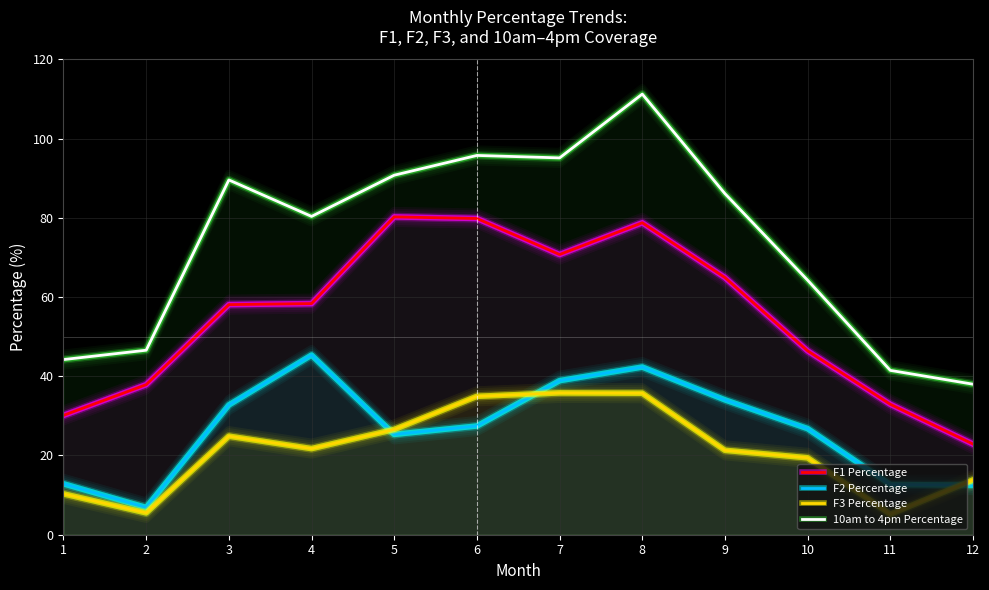

Reading left to right, what are all the values shown in this chart?

F1 Percentage: 30.1	37.9	58.1	58.3	80.2	79.8	70.7	78.7	64.9	46.4	32.9	22.9
F2 Percentage: 12.9	6.9	32.8	45.3	25.3	27.4	38.9	42.3	34.0	26.8	12.7	12.5
F3 Percentage: 10.3	5.5	24.9	21.7	26.6	34.9	35.8	35.7	21.3	19.4	5.2	13.8
10am to 4pm Percentage: 44.2	46.6	89.5	80.3	90.7	95.7	95.1	111.2	86.1	64.2	41.5	38.0